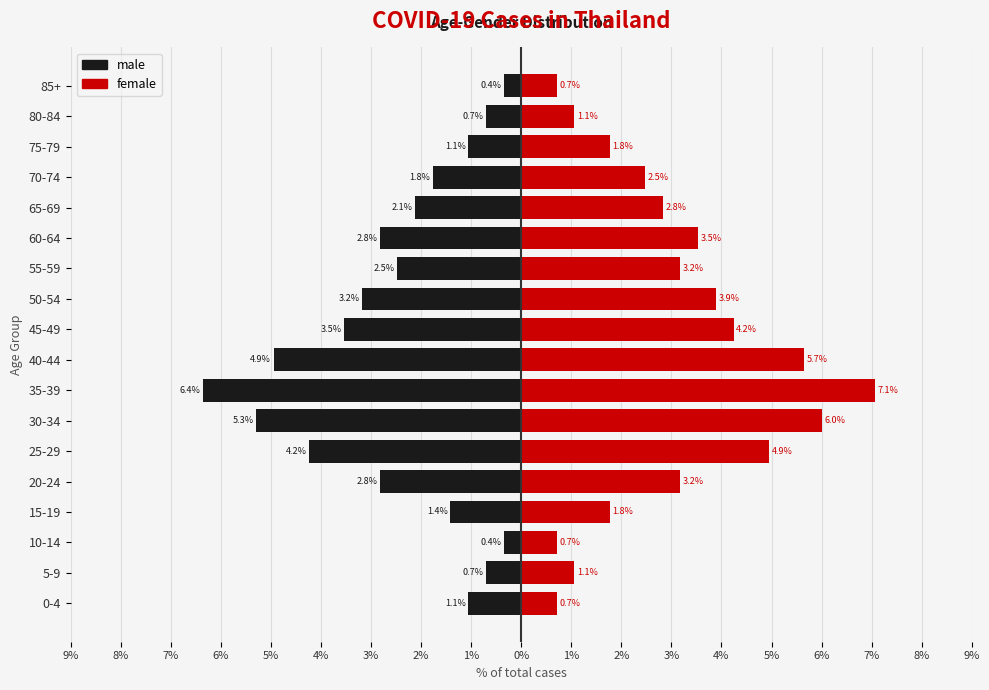

What is the lowest value of the female series?

0.7